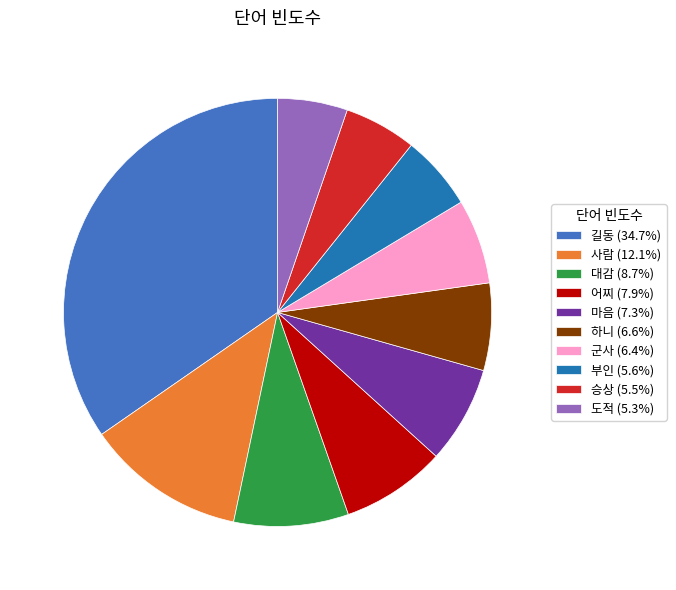

Which has a higher value, 마음 or 하니?

마음